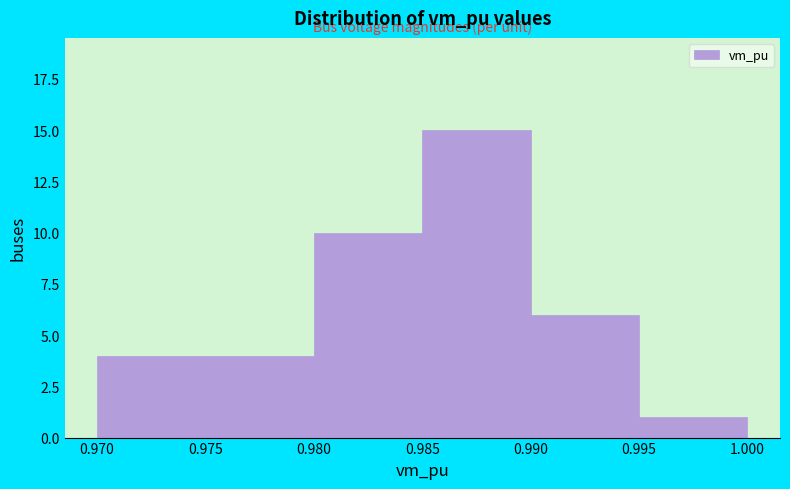

Reading left to right, list every bar in this chart as the range it spans on the x-axis followed by its height. The values are not printed on the chart, so give them approximately, as read against the axis.

0.970 to 0.975: 4
0.975 to 0.980: 4
0.980 to 0.985: 10
0.985 to 0.990: 15
0.990 to 0.995: 6
0.995 to 1.000: 1